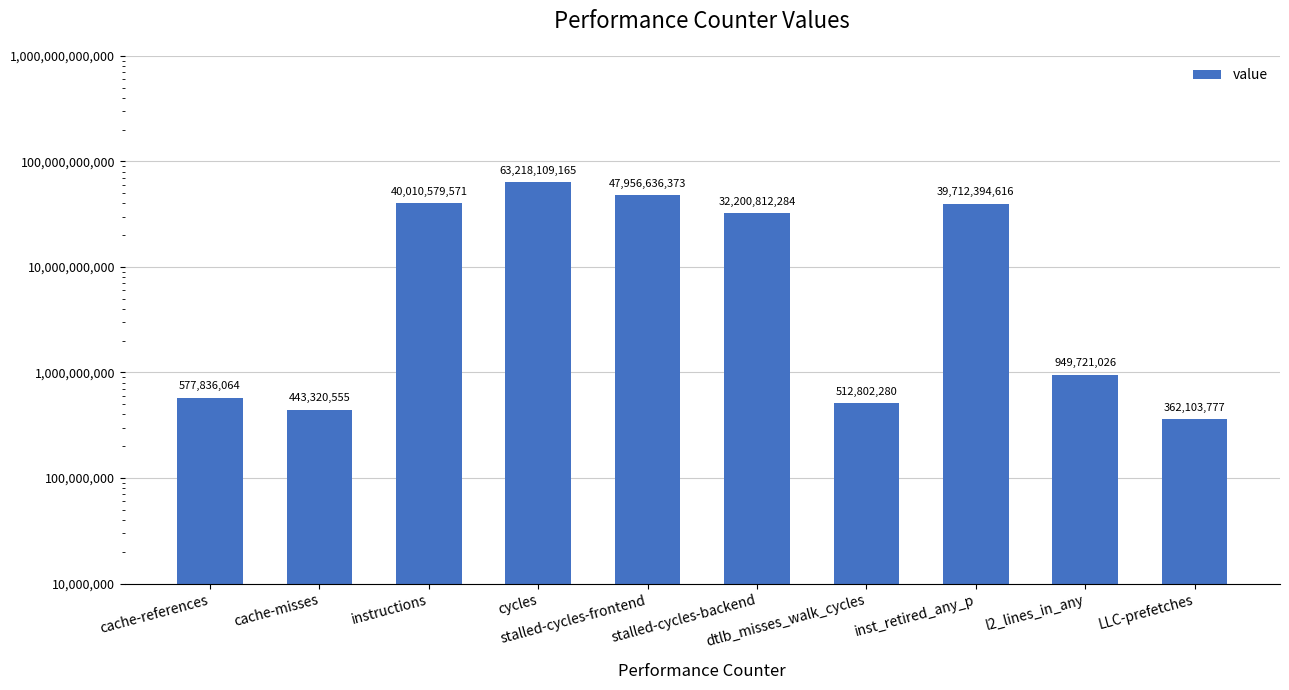

The chart shows a value of 362103777 at LLC-prefetches. True or false?

True